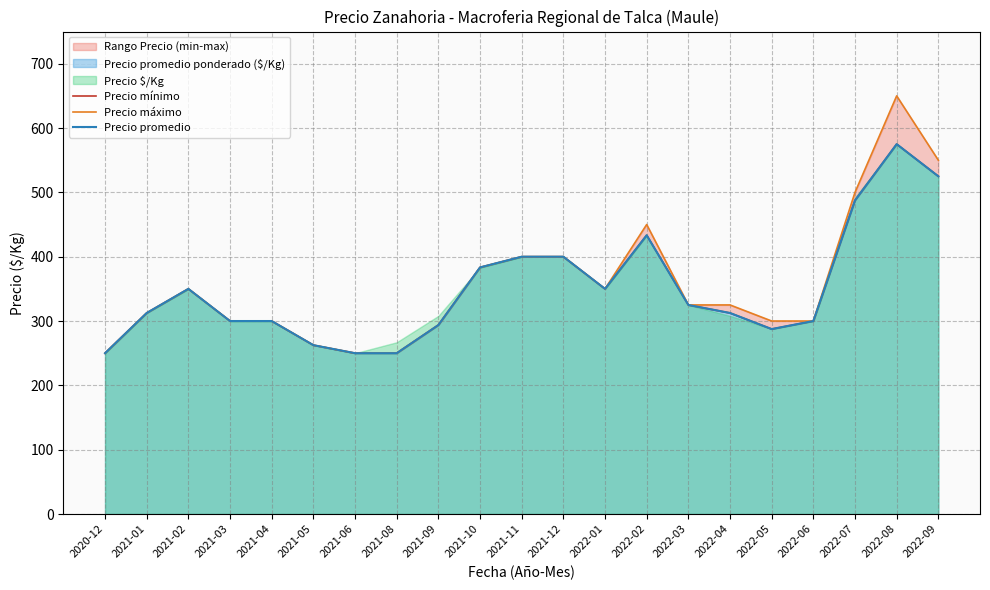

Which series has the widest spread of values?

Precio máximo